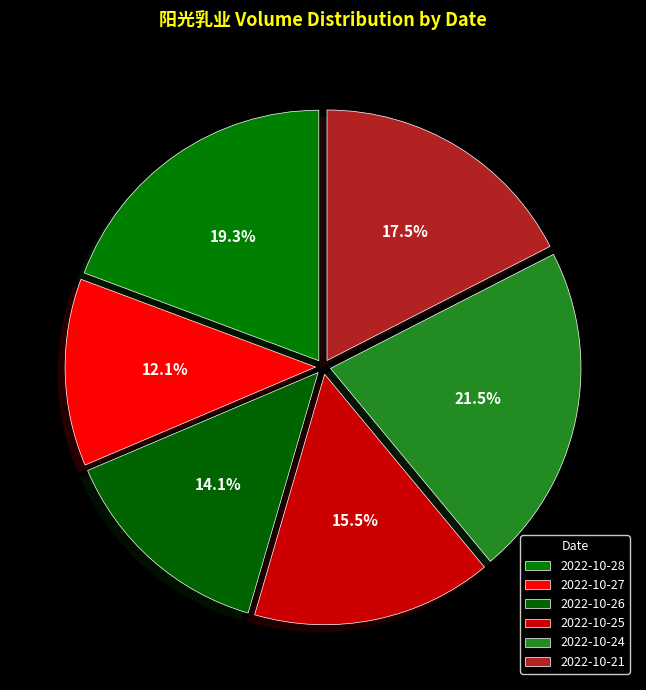

What is the smallest slice in the pie chart?

2022-10-27